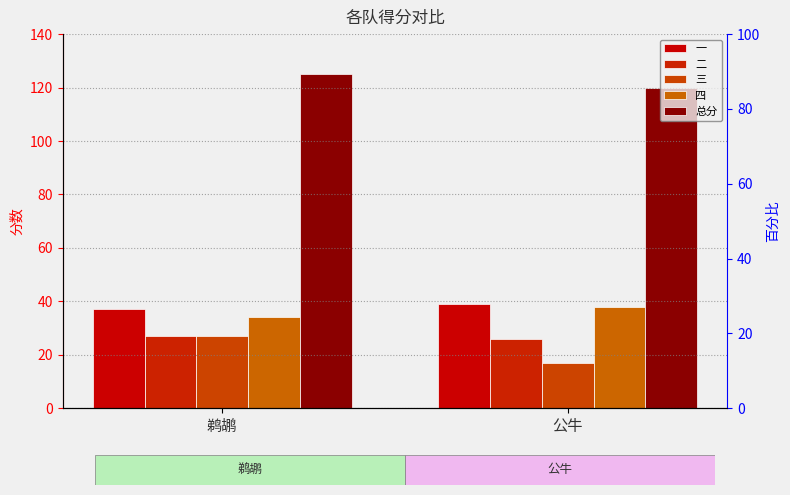

True or false: 一 has a value of 39 at 公牛.

True